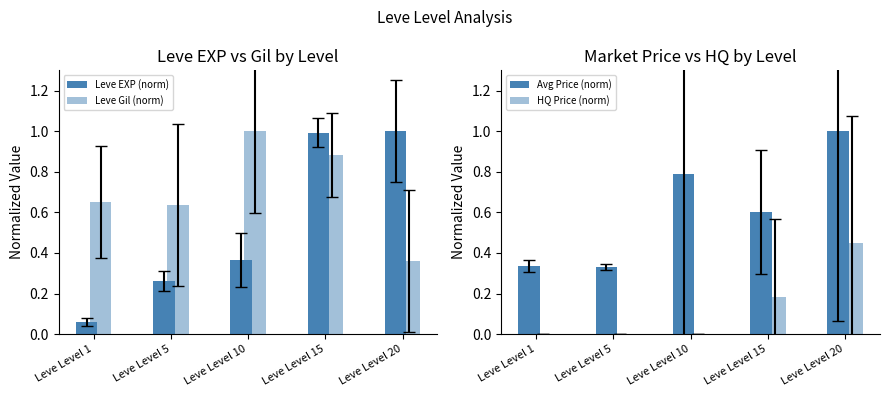

At which category is the sum across all series the highest?

Leve Level 20